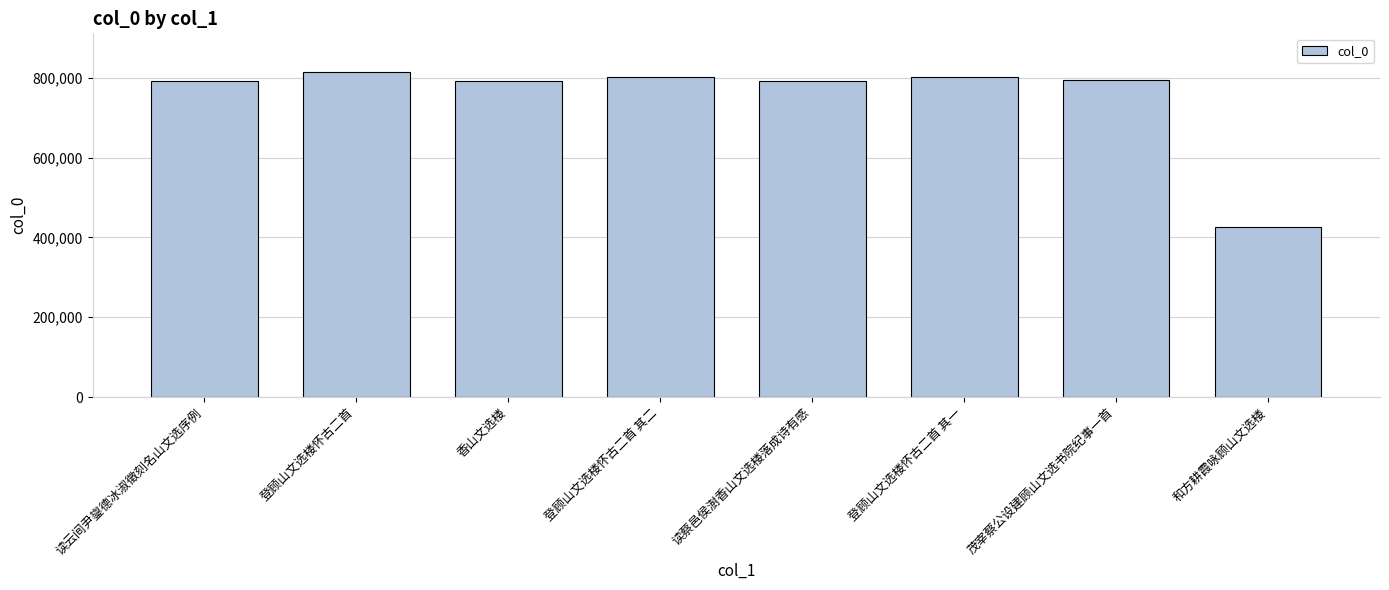

Read the value at 登顾山文选楼怀古二首 其二.

802731